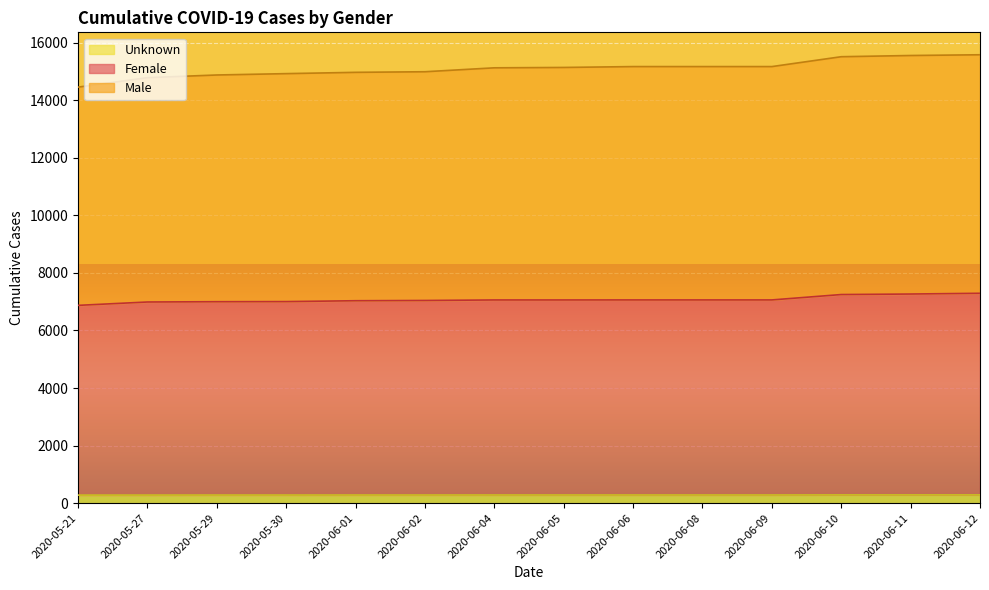

Reading left to right, what are all the values shown in this chart?

Female: 6873	6990	7000	7004	7034	7043	7061	7061	7062	7062	7062	7249	7267	7293
Male: 14456	14786	14878	14925	14970	14991	15127	15140	15170	15170	15170	15513	15555	15581
Unknown: 280	281	282	282	283	283	284	284	284	284	284	287	287	287